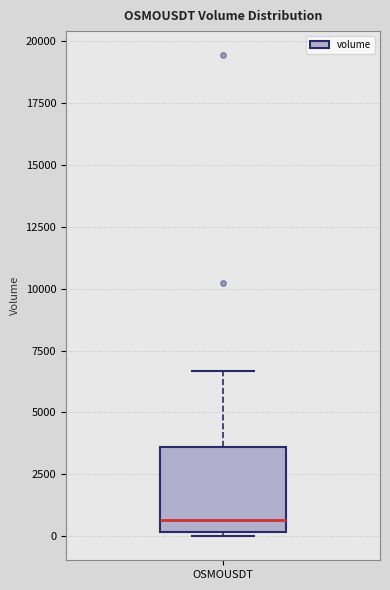

Read this box plot against the y-axis: the position of the median line, the range covered by the box, and the ends of both whiskers. The values are not printed on the chart, so give them approximately, as read against the axis.

median 500, box 0 to 3500, whiskers 0 (just below the box's lower edge) to 6500